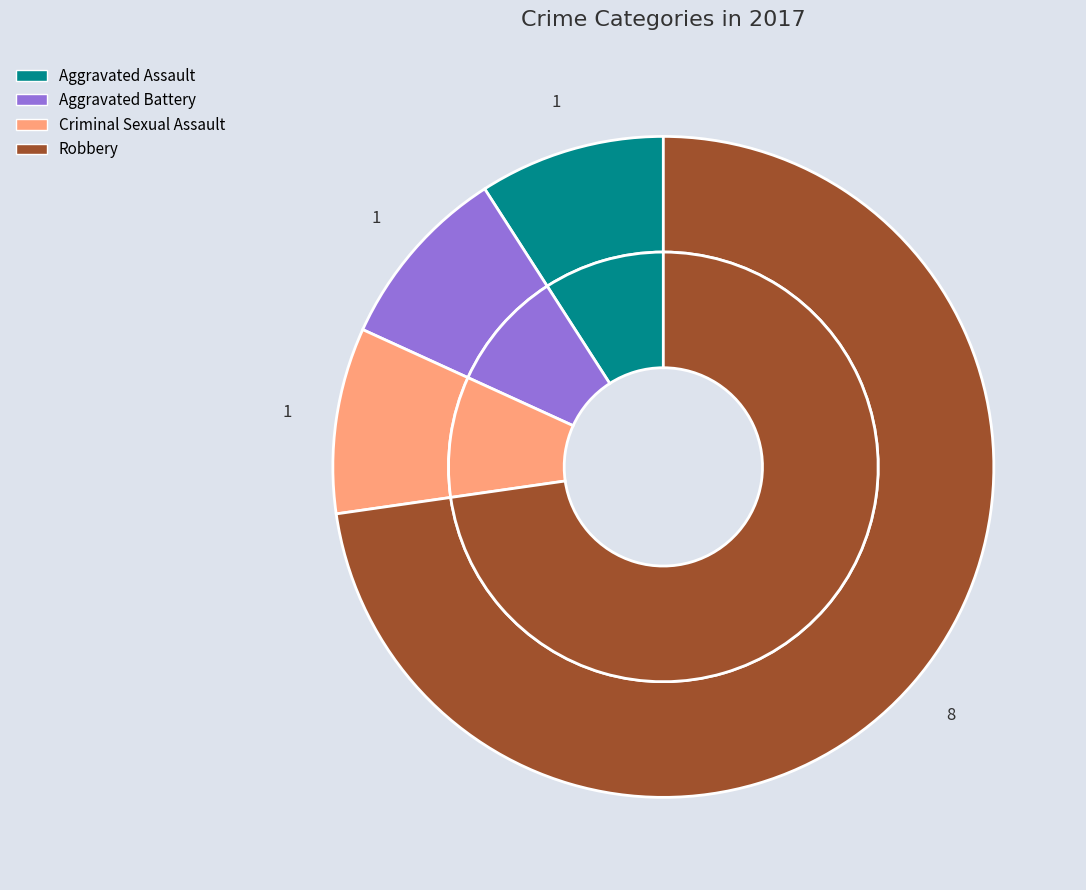

Is it true that Aggravated Battery is 24% of the pie?

False